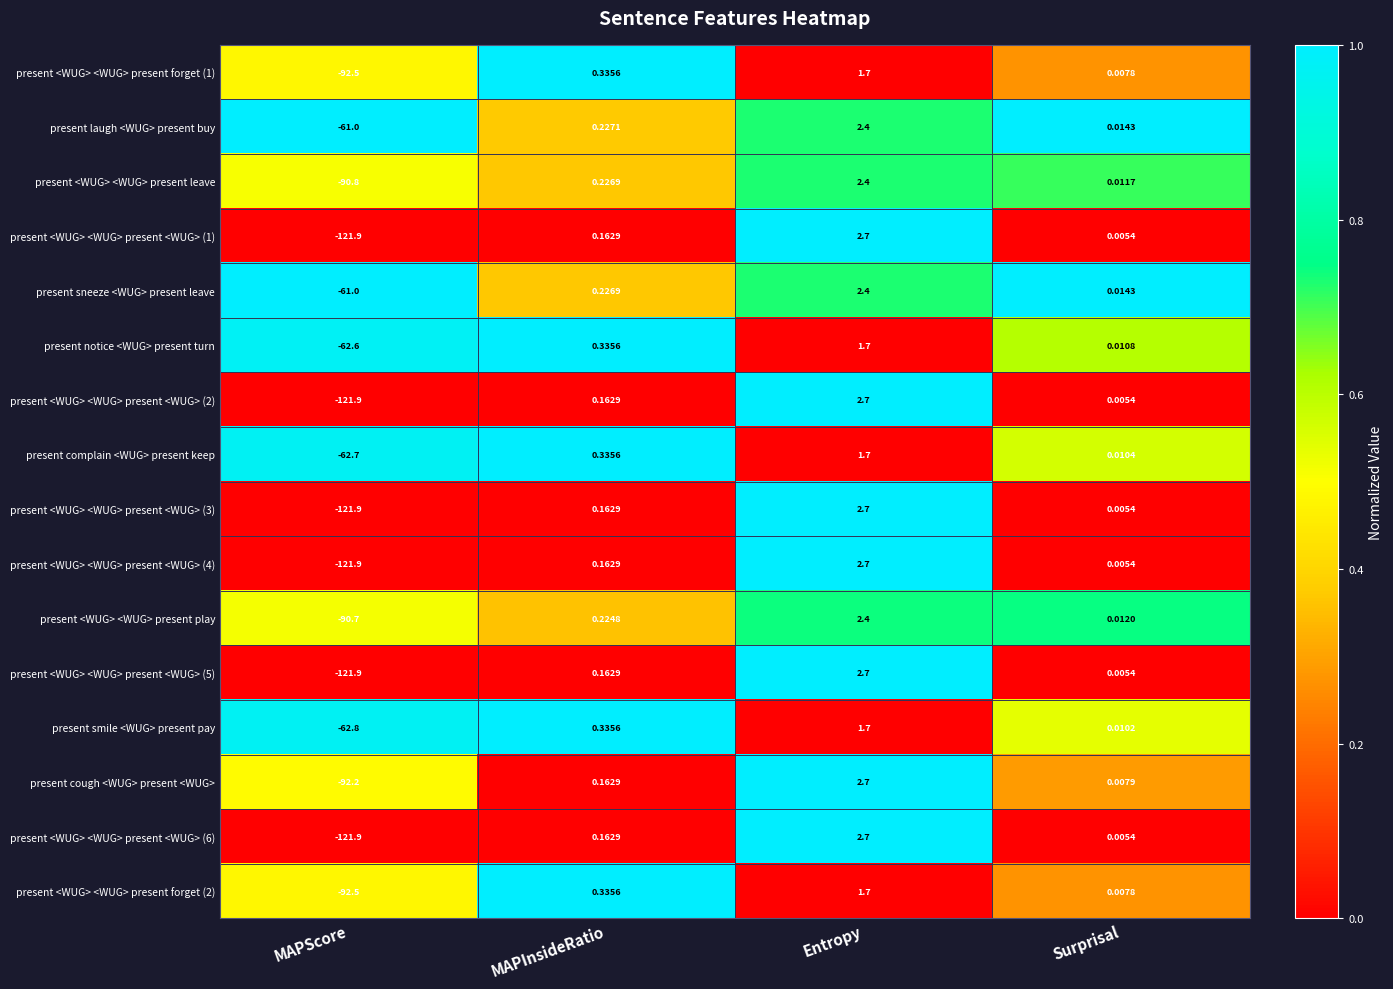

Which label corresponds to the largest value in the chart?

Entropy